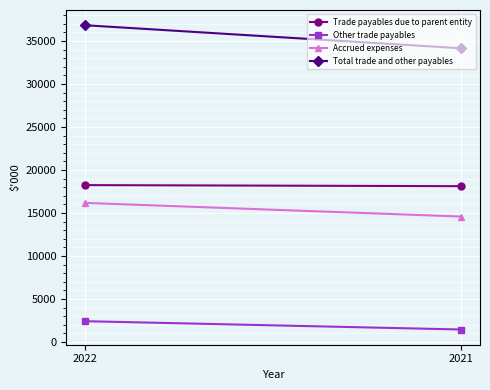

Reading right to left, extract all data points from this chart.

Trade payables due to parent entity: 18122	18249
Other trade payables: 1451	2419
Accrued expenses: 14591	16178
Total trade and other payables: 34164	36847